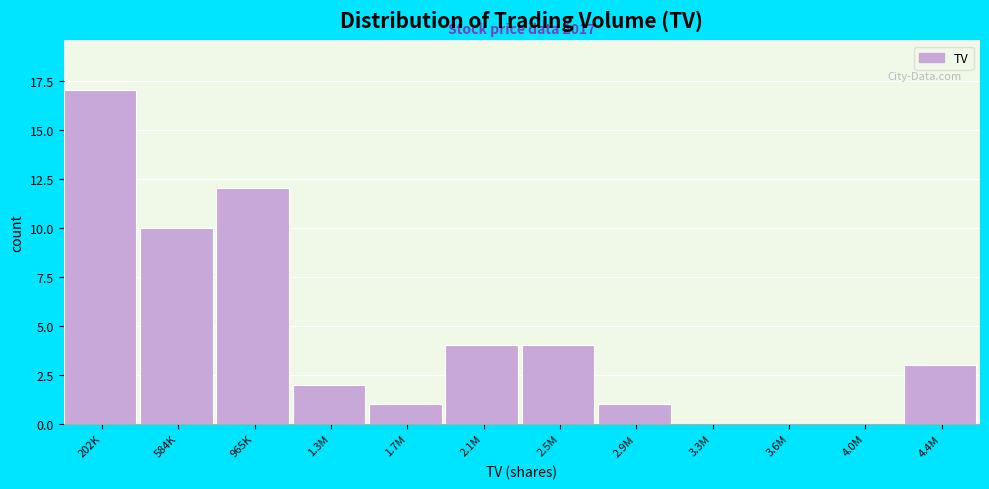

Reading left to right, what are all the values shown in this chart?

202K=17	584K=10	965K=12	1.3M=2	1.7M=1	2.1M=4	2.5M=4	2.9M=1	3.3M=0	3.6M=0	4.0M=0	4.4M=3